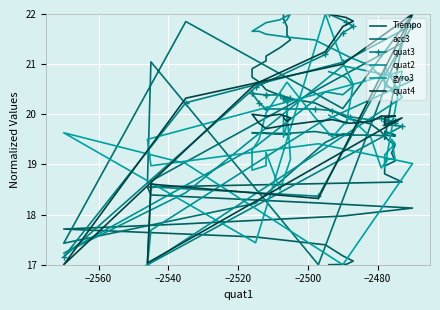

What is the greatest value displayed?

22.0